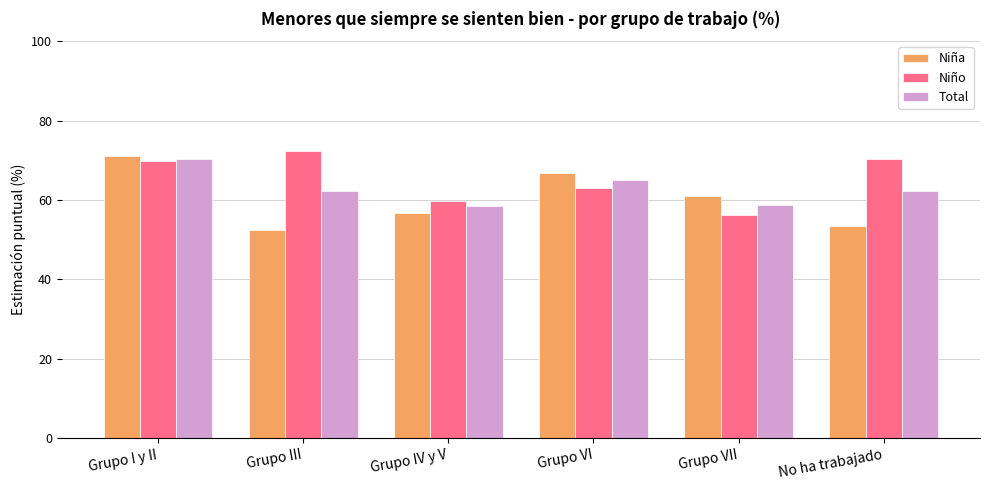

How many bars are there in total?

18